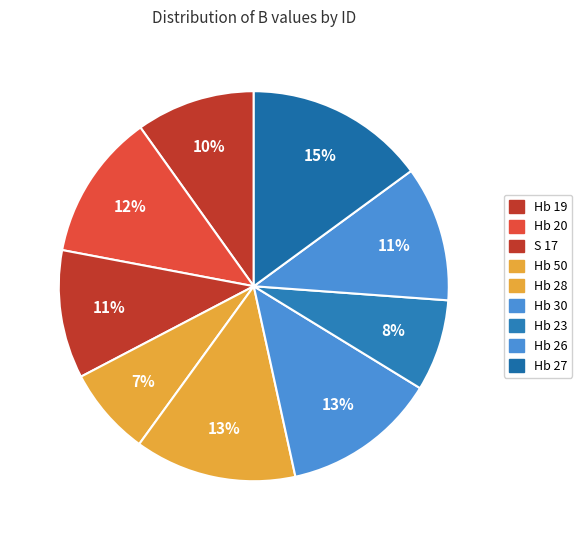

Combined, what portion of the pie is Hb 27 and Hb 19?

24.8%